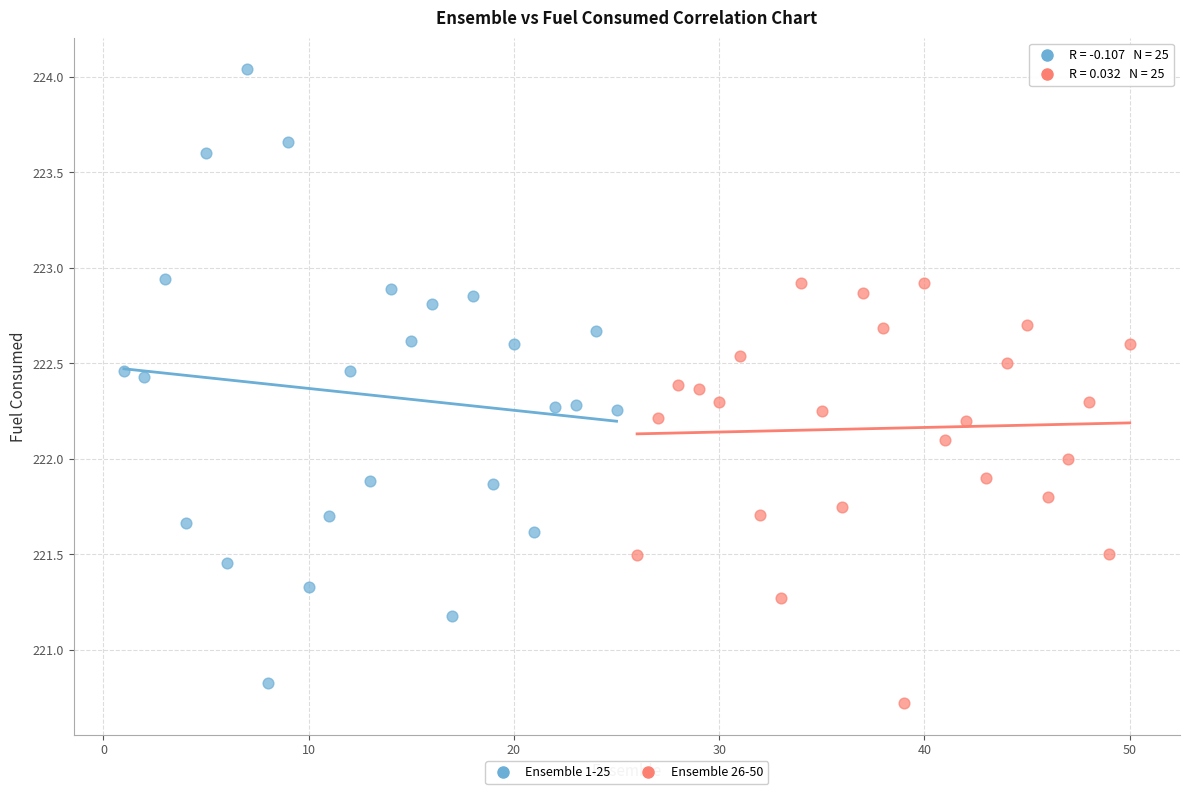

Which series has the largest Y range (max minus min)?

Ensemble 1-25